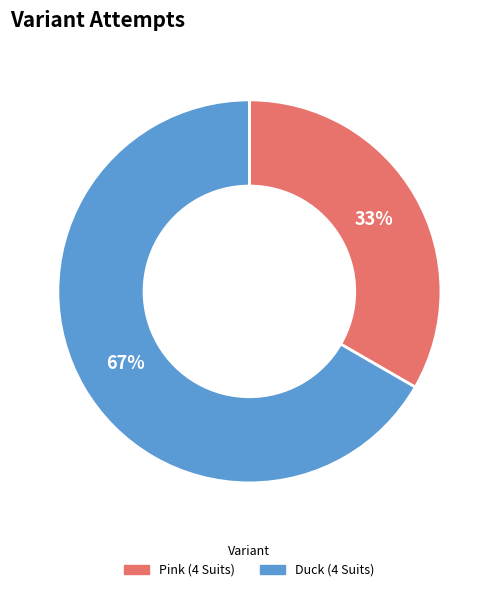

Does Duck (4 Suits) represent more than half of the total?

Yes